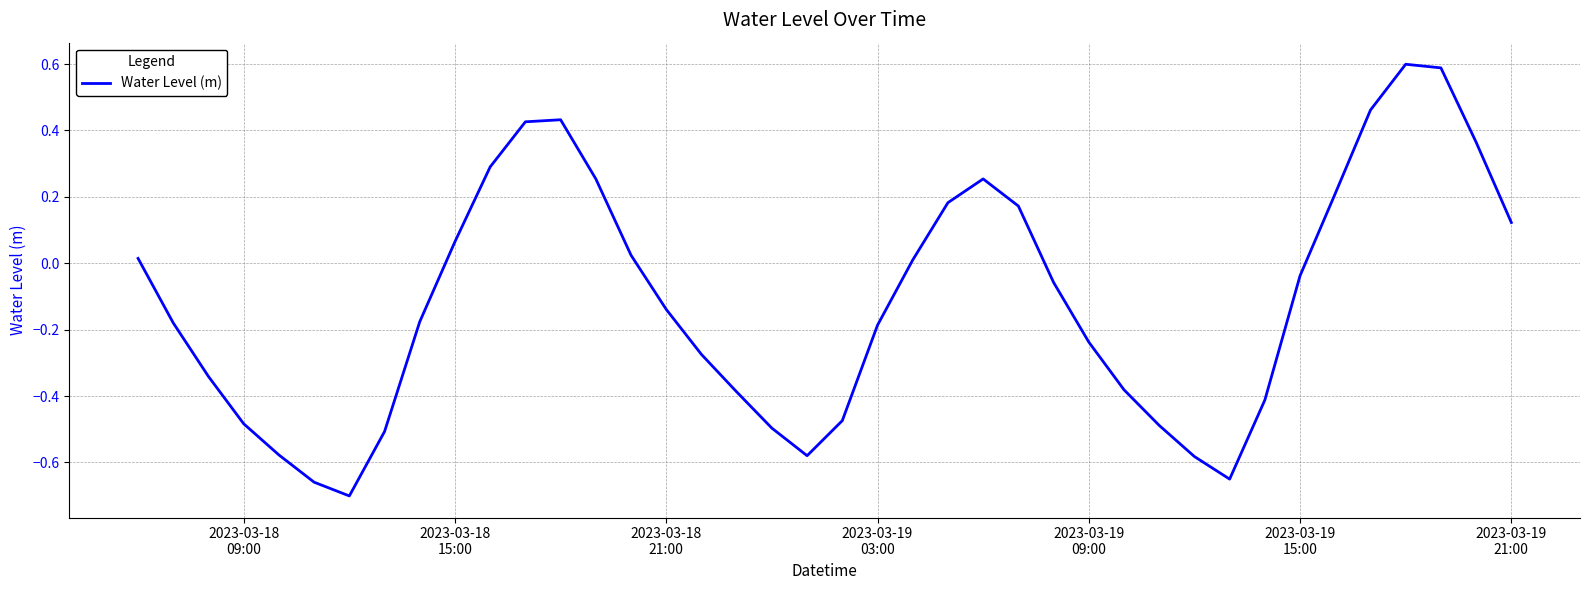

What is the greatest value displayed?

0.6